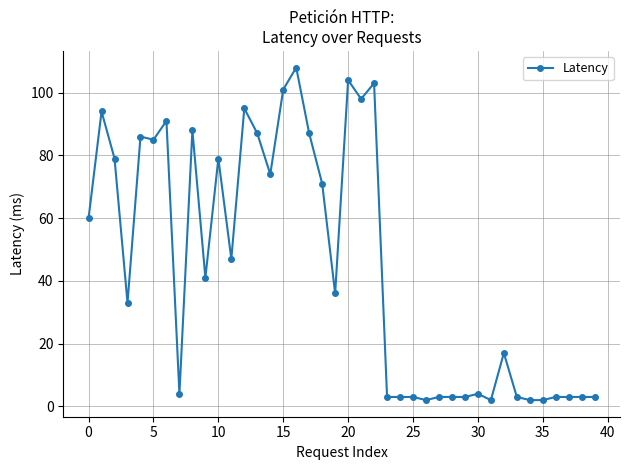

What is the difference between the second highest and second lowest values?

102